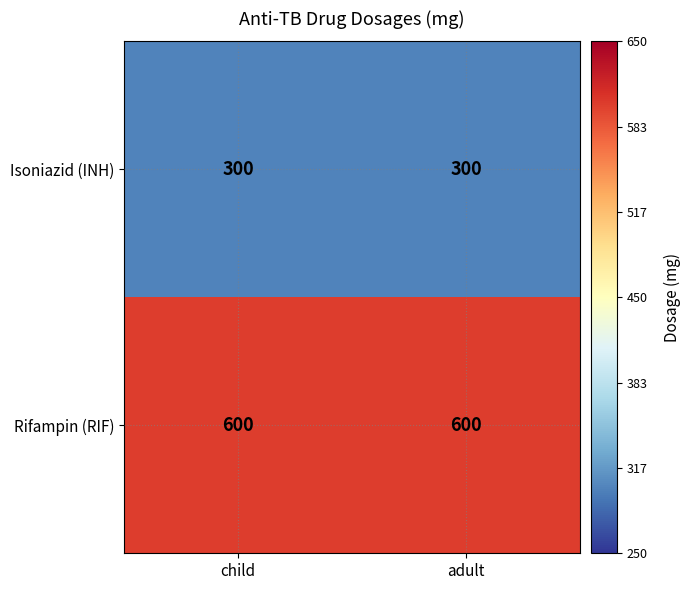

What is the spread (max minus min) of values at adult?

300